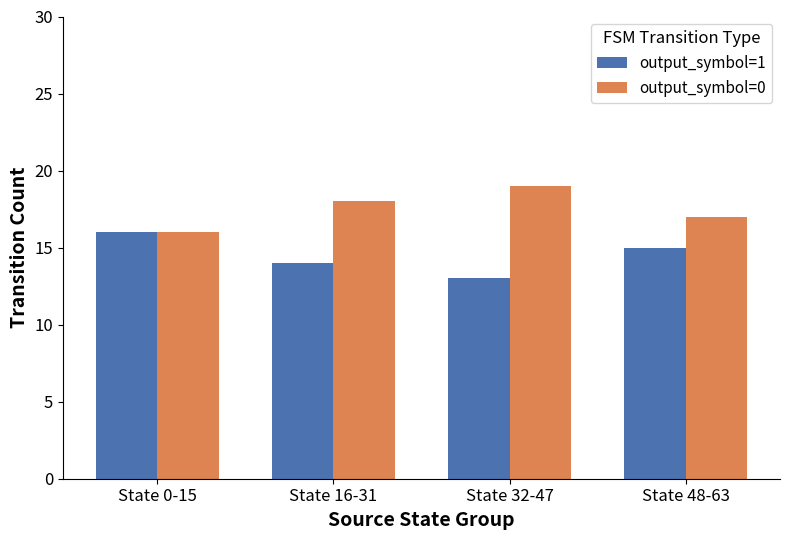

Does the chart contain any negative values?

No